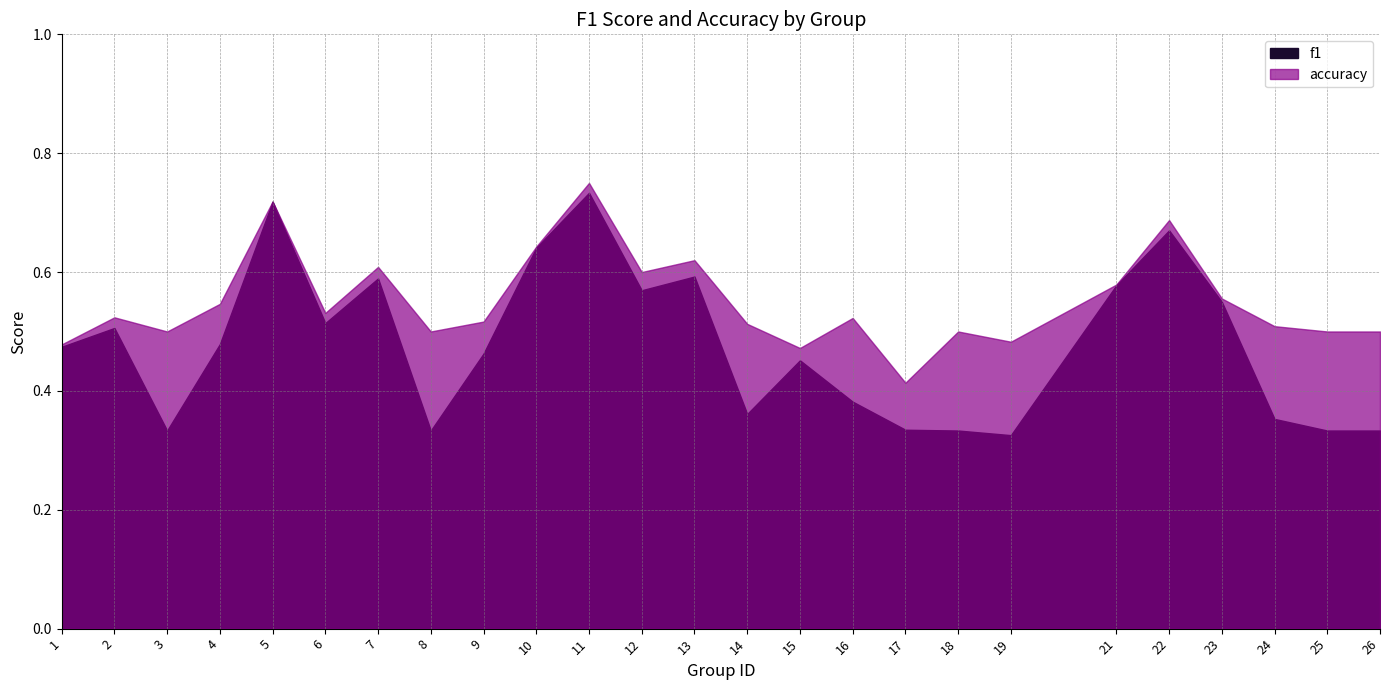

What value does the accuracy series have at 4?

0.5